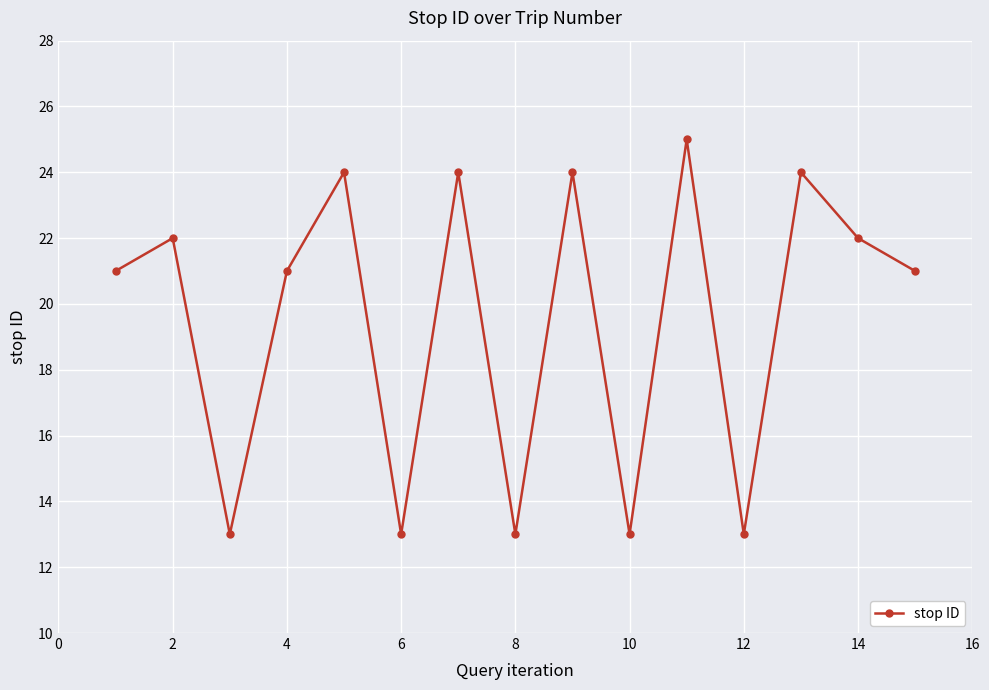

How many interior local peaks (higher than both neighbors) does the data have?

6